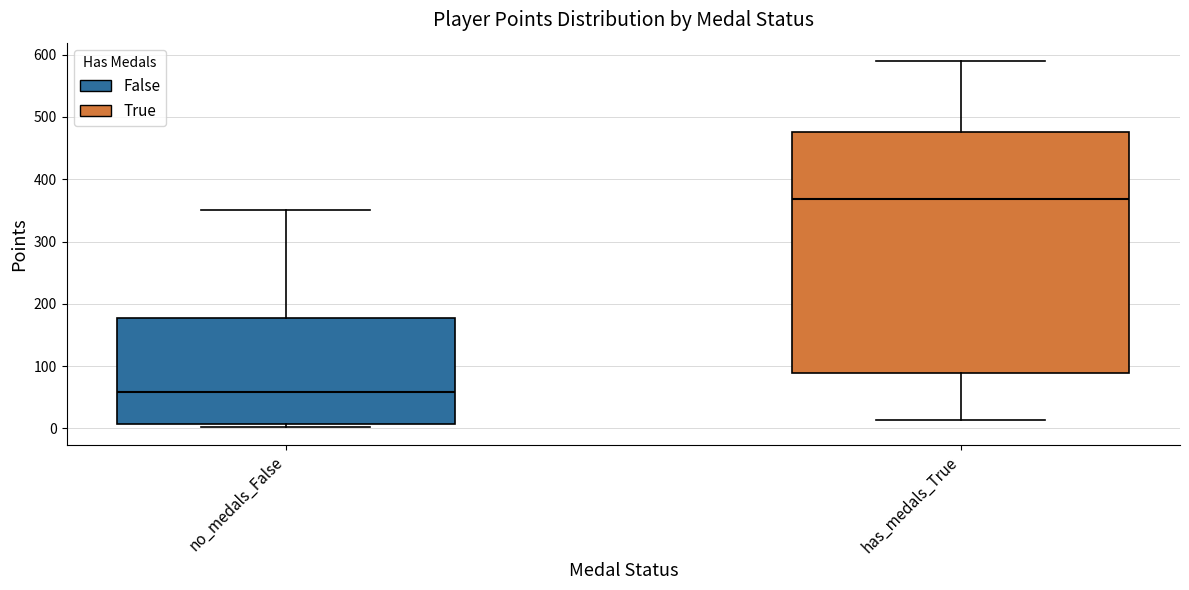

Where is the lower edge of the box for has_medals_True on the y-axis? The values are not printed on the chart, so give them approximately, as read against the axis.

90